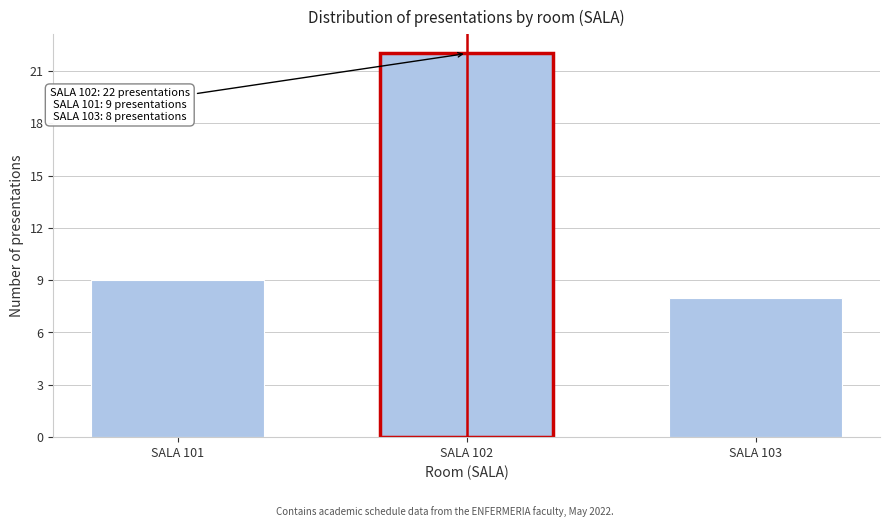

Reading left to right, what are all the values shown in this chart?

SALA 101=9	SALA 102=22	SALA 103=8